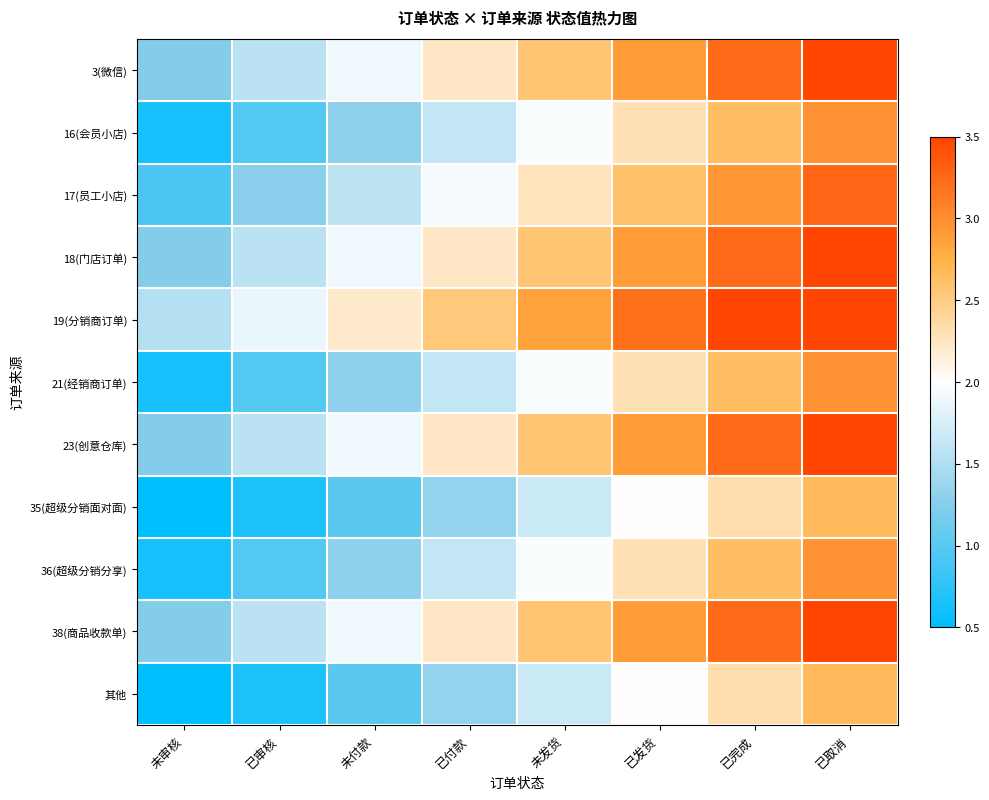

Which series has the largest total across all categories?

19(分销商订单)